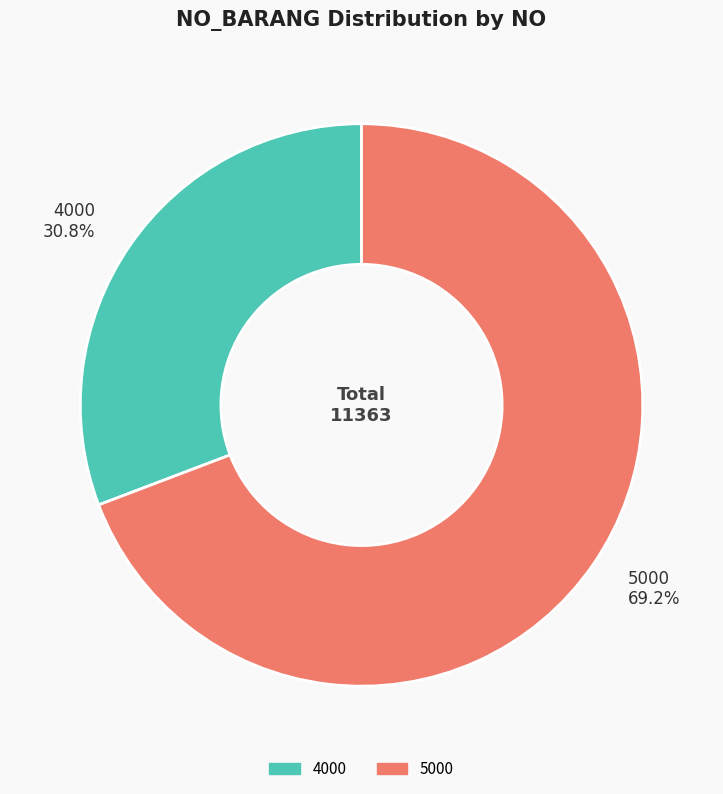

Is there a majority slice in this chart?

Yes